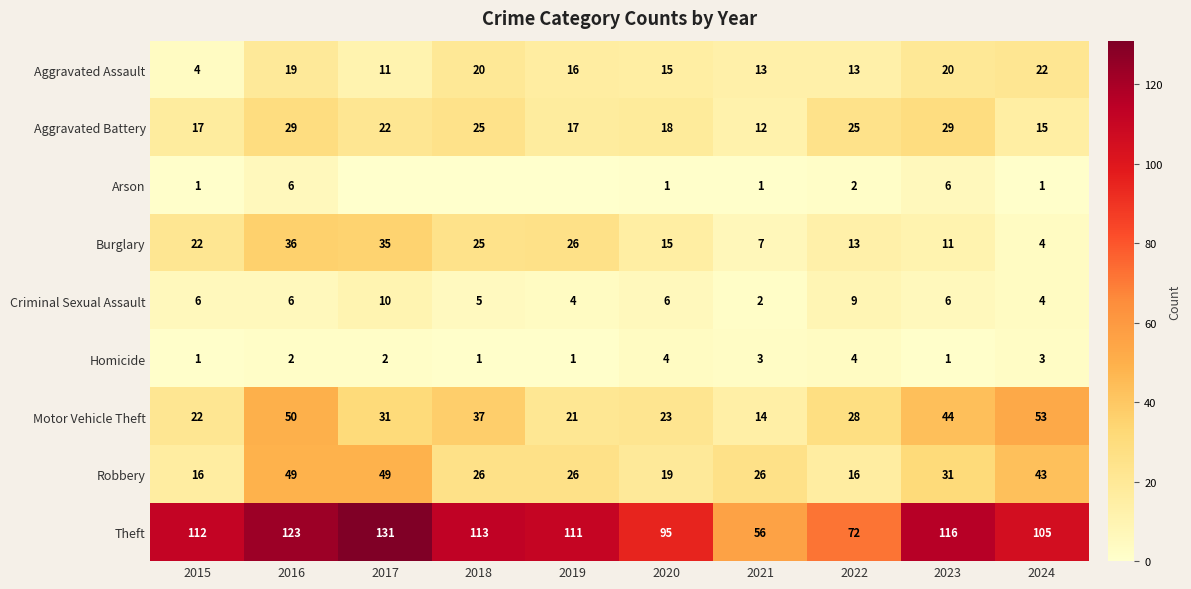

At which label does Theft first exceed 112?

2016